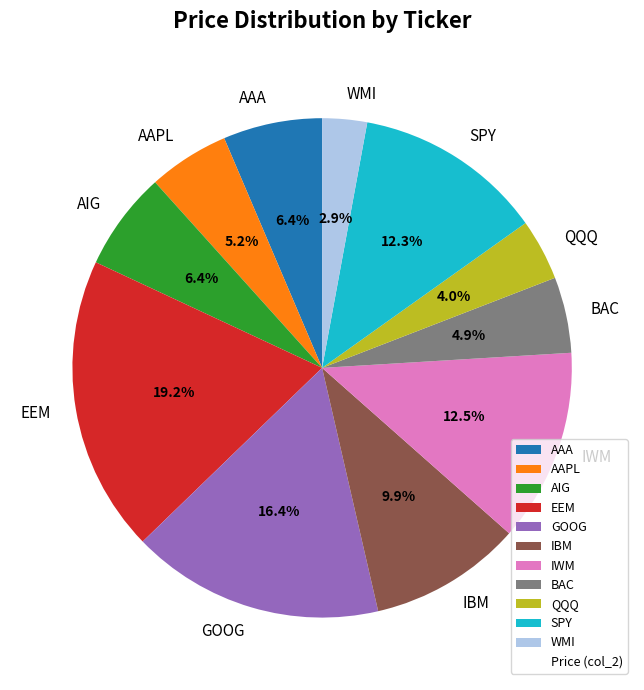

Between WMI and AIG, which is larger?

AIG